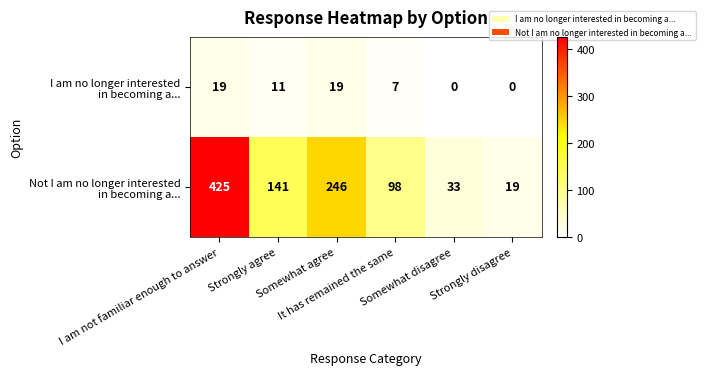

What is the difference between the highest and lowest values at I am not familiar enough to answer?

406